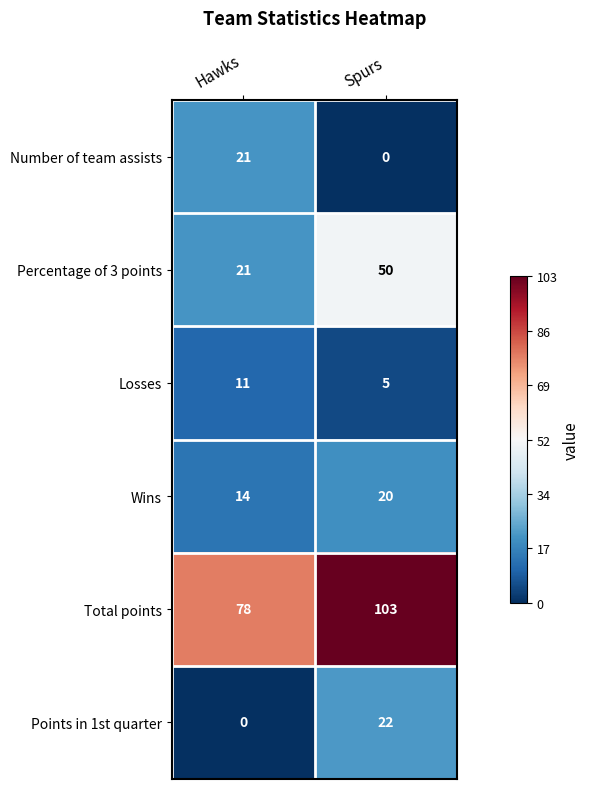

Reading left to right, what are all the values shown in this chart?

Number of team assists: Hawks=21	Spurs=0
Percentage of 3 points: Hawks=21	Spurs=50
Losses: Hawks=11	Spurs=5
Wins: Hawks=14	Spurs=20
Total points: Hawks=78	Spurs=103
Points in 1st quarter: Hawks=0	Spurs=22